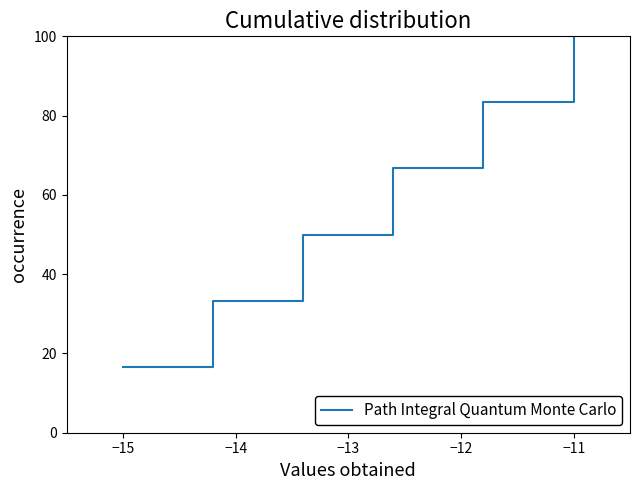

True or false: there are more than 1 points higher than both neighbors.

False